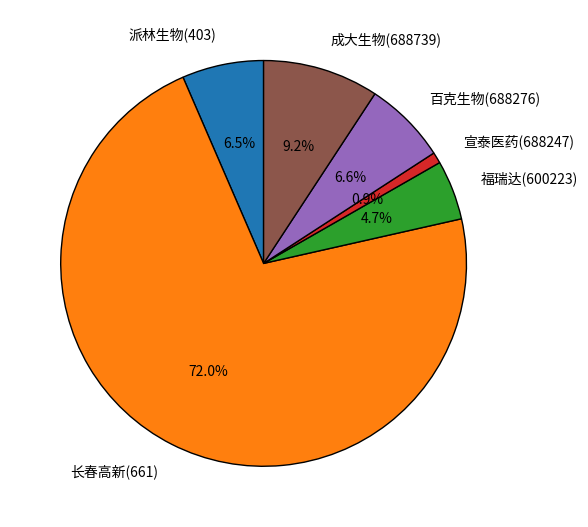

What is the ratio of the value at 百克生物(688276) to the value at 长春高新(661)?

0.1